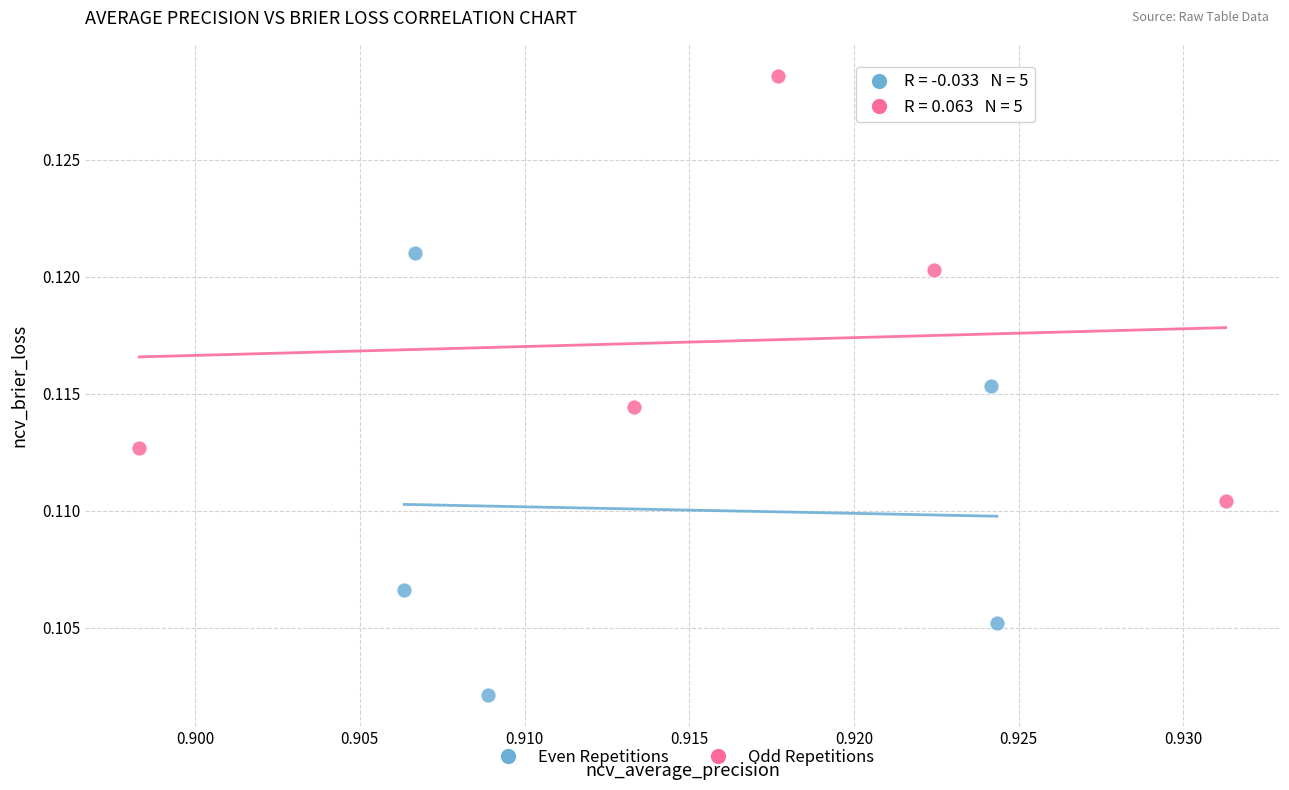

Which series reaches the maximum Y coordinate?

Odd Repetitions